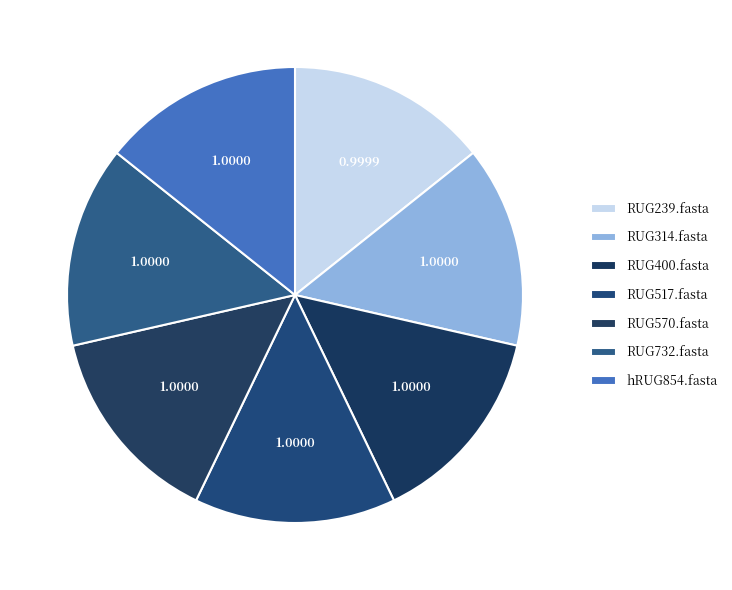

True or false: RUG400.fasta accounts for 4% of the total.

False